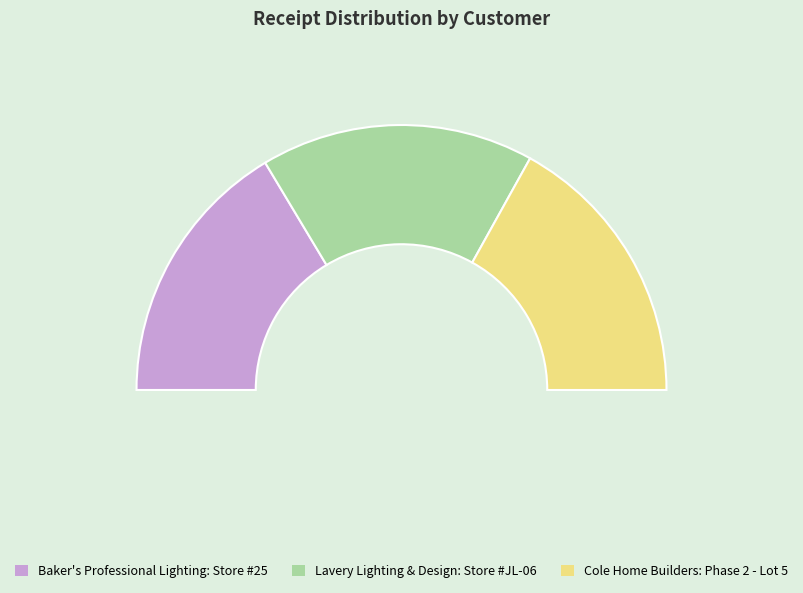

Does any single category account for the majority?

No